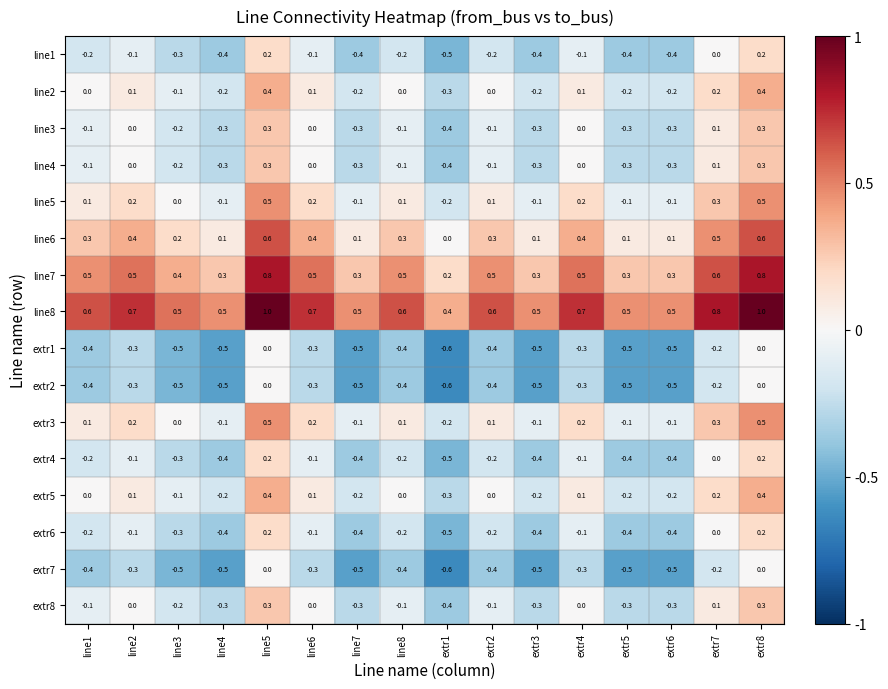

Is it true that line4 equals 0.1 at extr7?

True